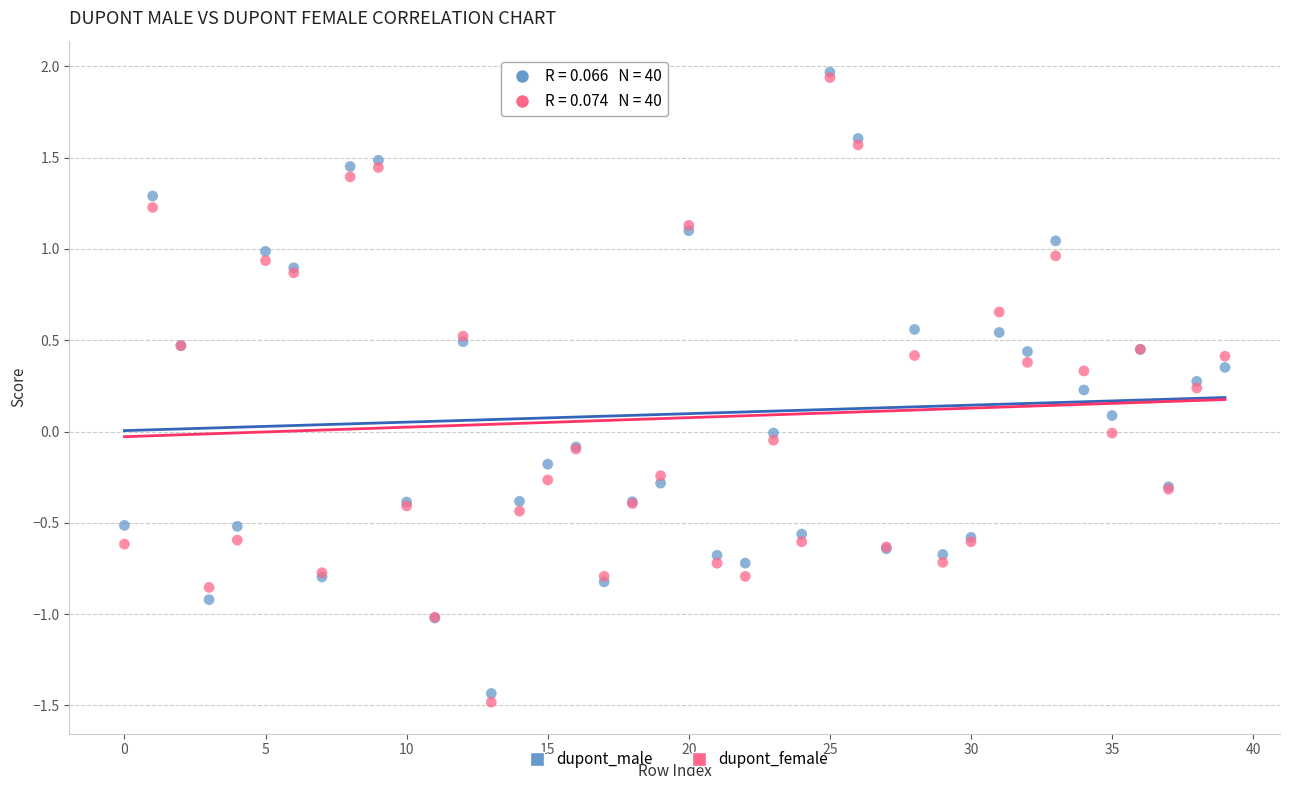

Which series has the widest spread of Y values?

dupont_female